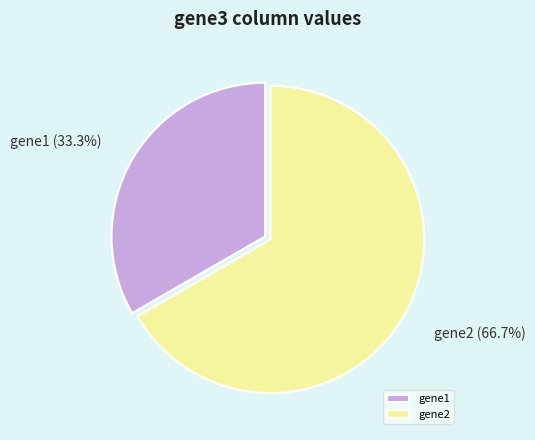

What is the ratio of the value at gene1 to the value at gene2?

0.5